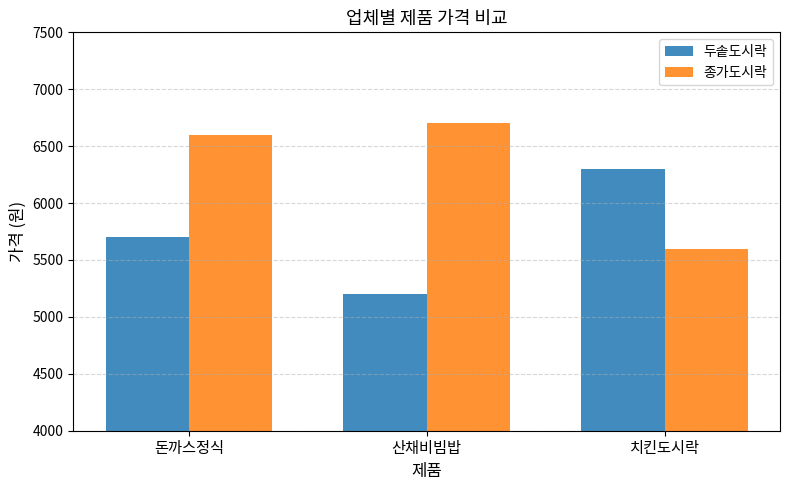

How many values in the 두솥도시락 series are below 5700?

1